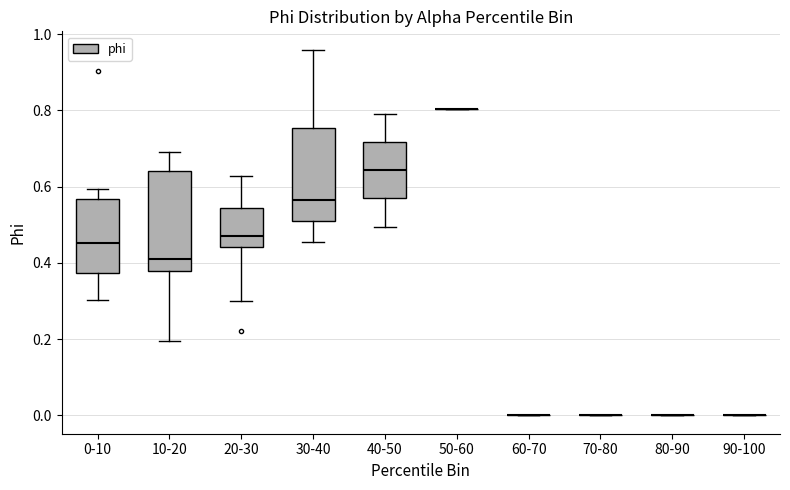

Reading left to right, transcribe this box plot: for each box, give where its median line is, the range the box spans, and where its two whiskers end, as read against the y-axis. The values are not printed on the chart, so give them approximately, as read against the axis.

0-10: median 0.46, box 0.38 to 0.56, whiskers 0.30 to 0.60
10-20: median 0.40, box 0.38 to 0.64, whiskers 0.20 to 0.70
20-30: median 0.46, box 0.44 to 0.54, whiskers 0.30 to 0.62
30-40: median 0.56, box 0.52 to 0.76, whiskers 0.46 to 0.96
40-50: median 0.64, box 0.56 to 0.72, whiskers 0.50 to 0.78
50-60: box collapsed to a line at 0.80, whiskers 0.80 to 0.80
60-70: box collapsed to a line at 0.00, whiskers 0.00 to 0.00
70-80: box collapsed to a line at 0.00, whiskers 0.00 to 0.00
80-90: box collapsed to a line at 0.00, whiskers 0.00 to 0.00
90-100: box collapsed to a line at 0.00, whiskers 0.00 to 0.00